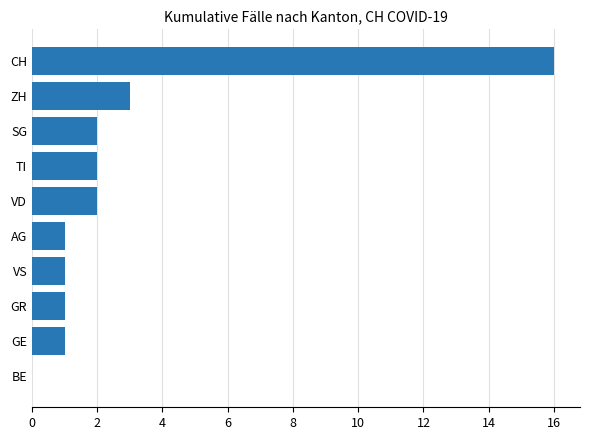

True or false: the data shows 2 at GR.

False